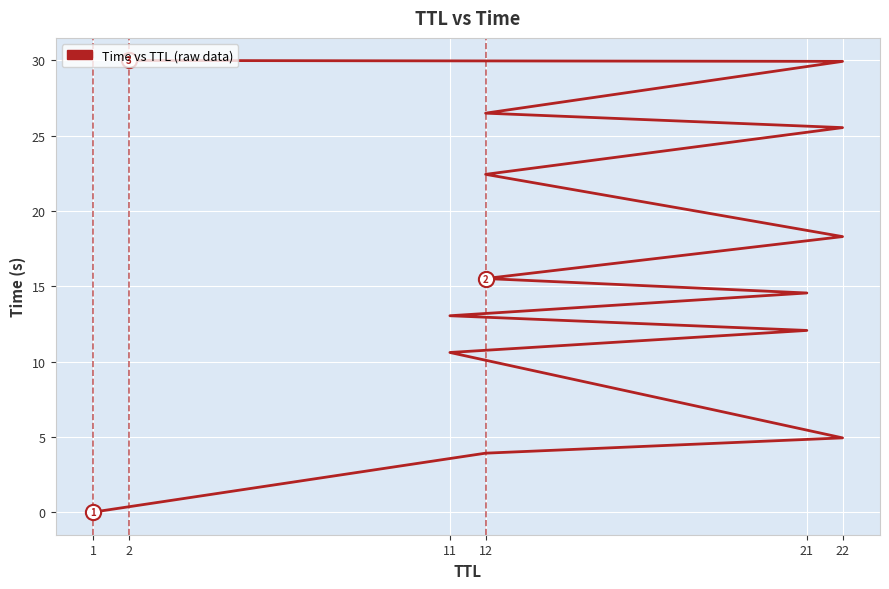

What is the change in value from 12 to 22?

+26.0